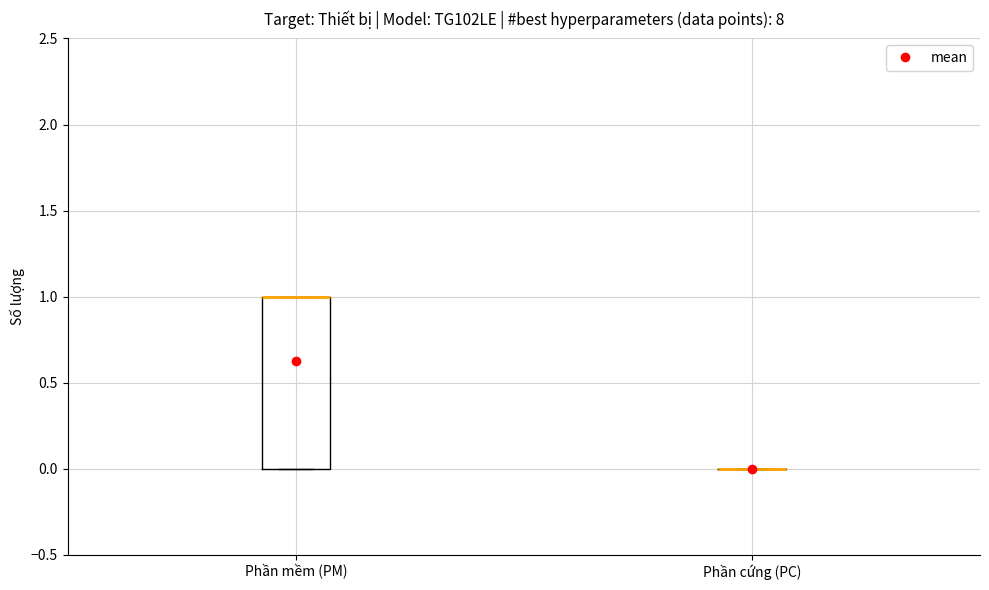

Reading left to right, read every box against the y-axis: the position of its median line, the range the box covers, and the ends of its whiskers. The values are not printed on the chart, so give them approximately, as read against the axis.

Phần mềm (PM): median 1 (drawn on the box's upper edge), box 0 to 1, whiskers 0 to 1
Phần cứng (PC): box collapsed to a line at 0, whiskers 0 to 0